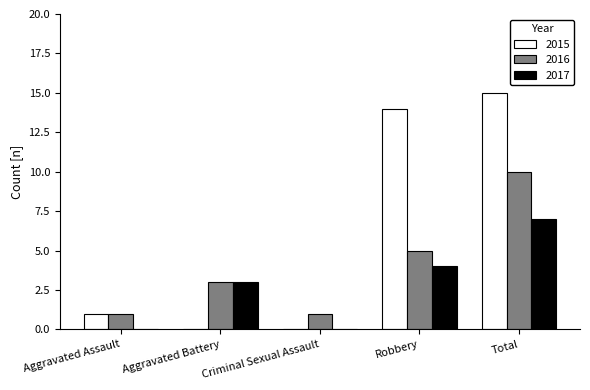

Is it true that 2016 equals 1 at Aggravated Assault?

True